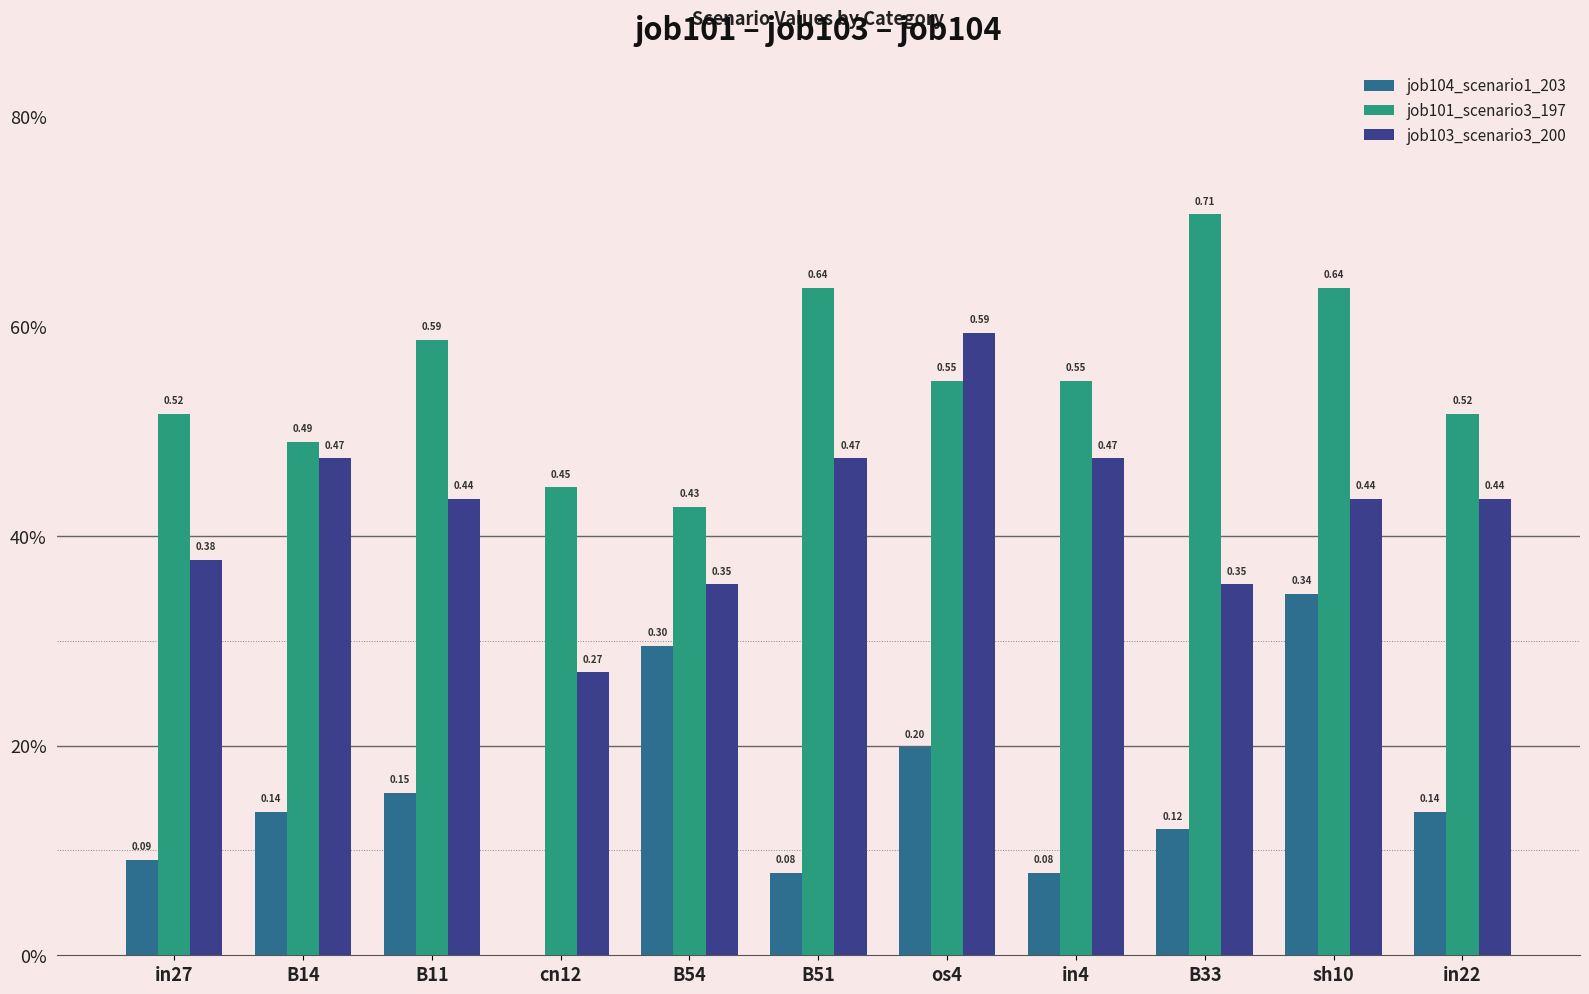

At which label does job101_scenario3_197 reach its peak?

B33